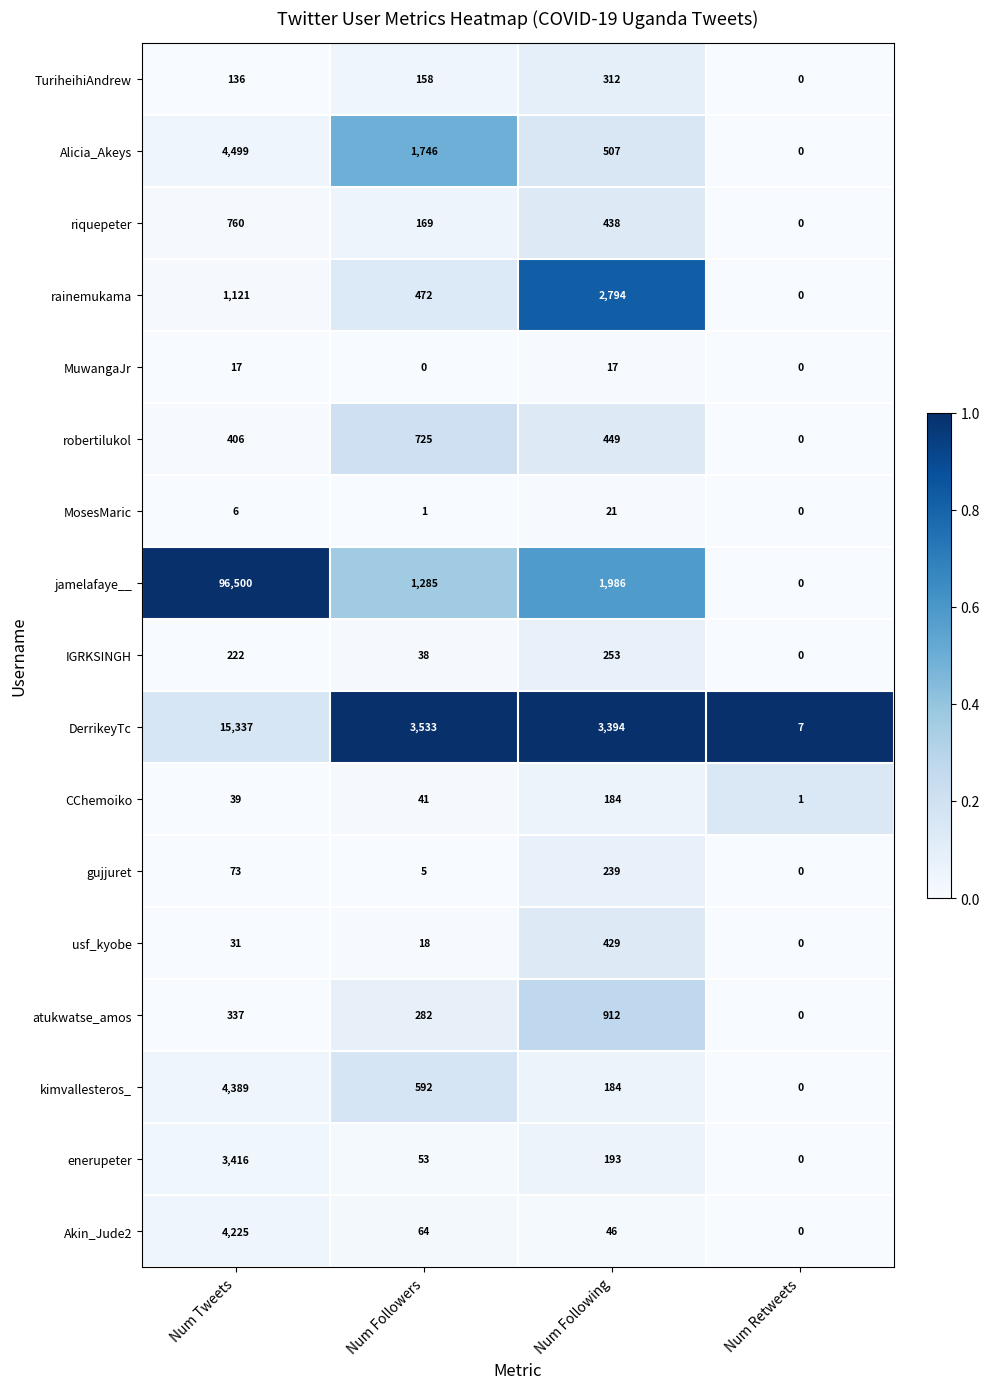

Which series changed the most between Num Tweets and Num Retweets?

jamelafaye__